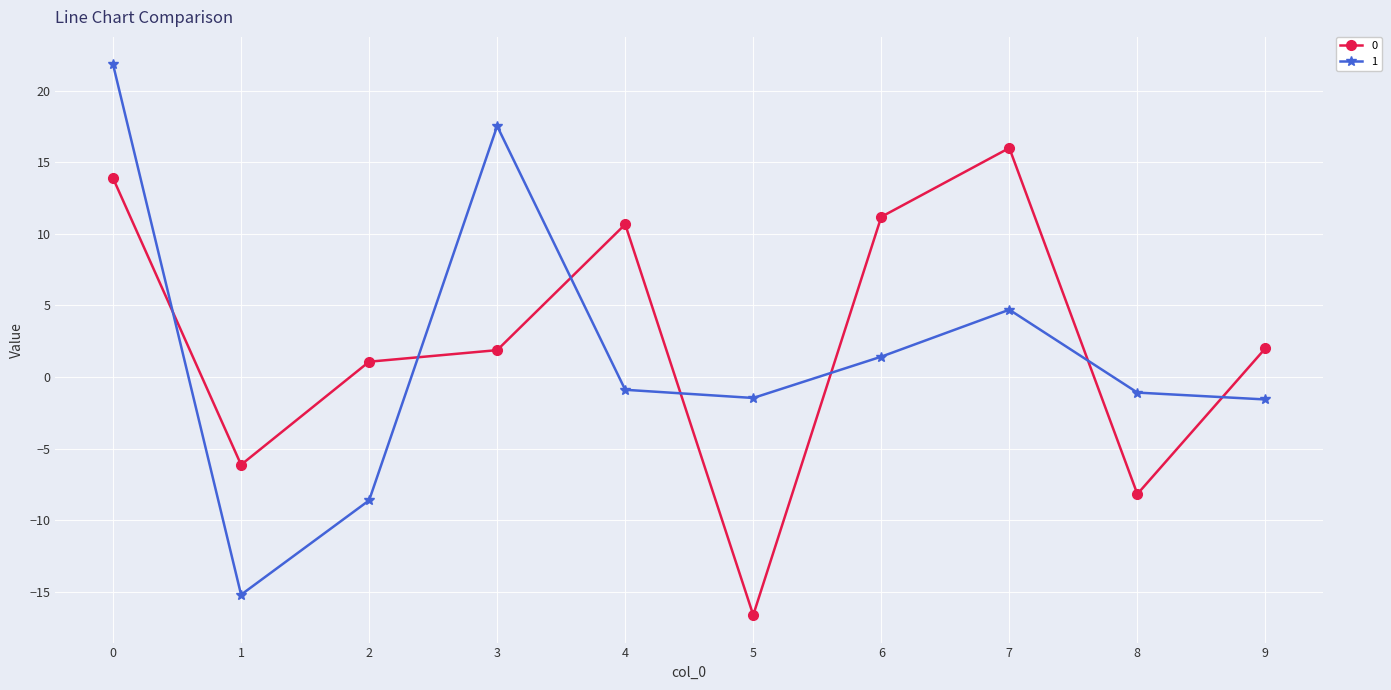

True or false: 1 has more than 1 points higher than both neighbors.

True